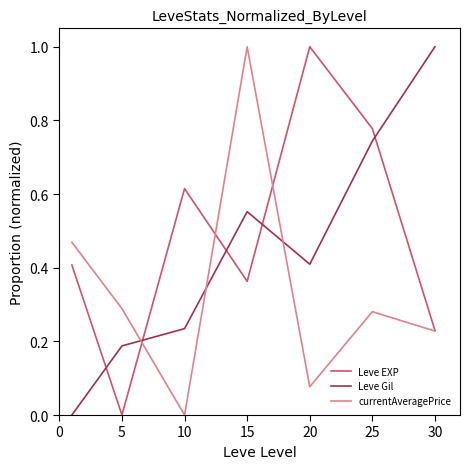

How many lines are shown in the chart?

3